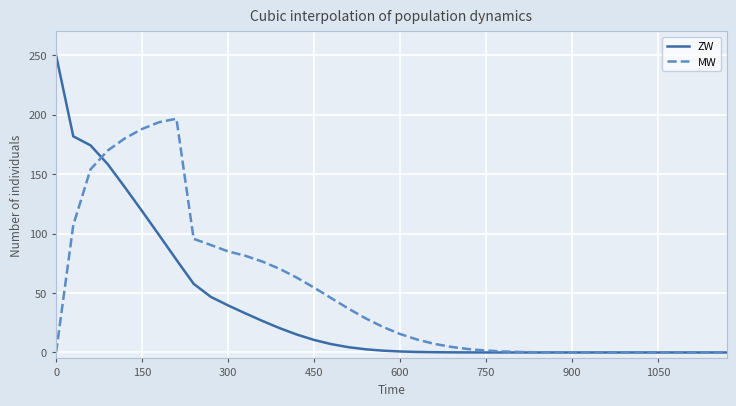

True or false: MW and ZW cross at least once.

True